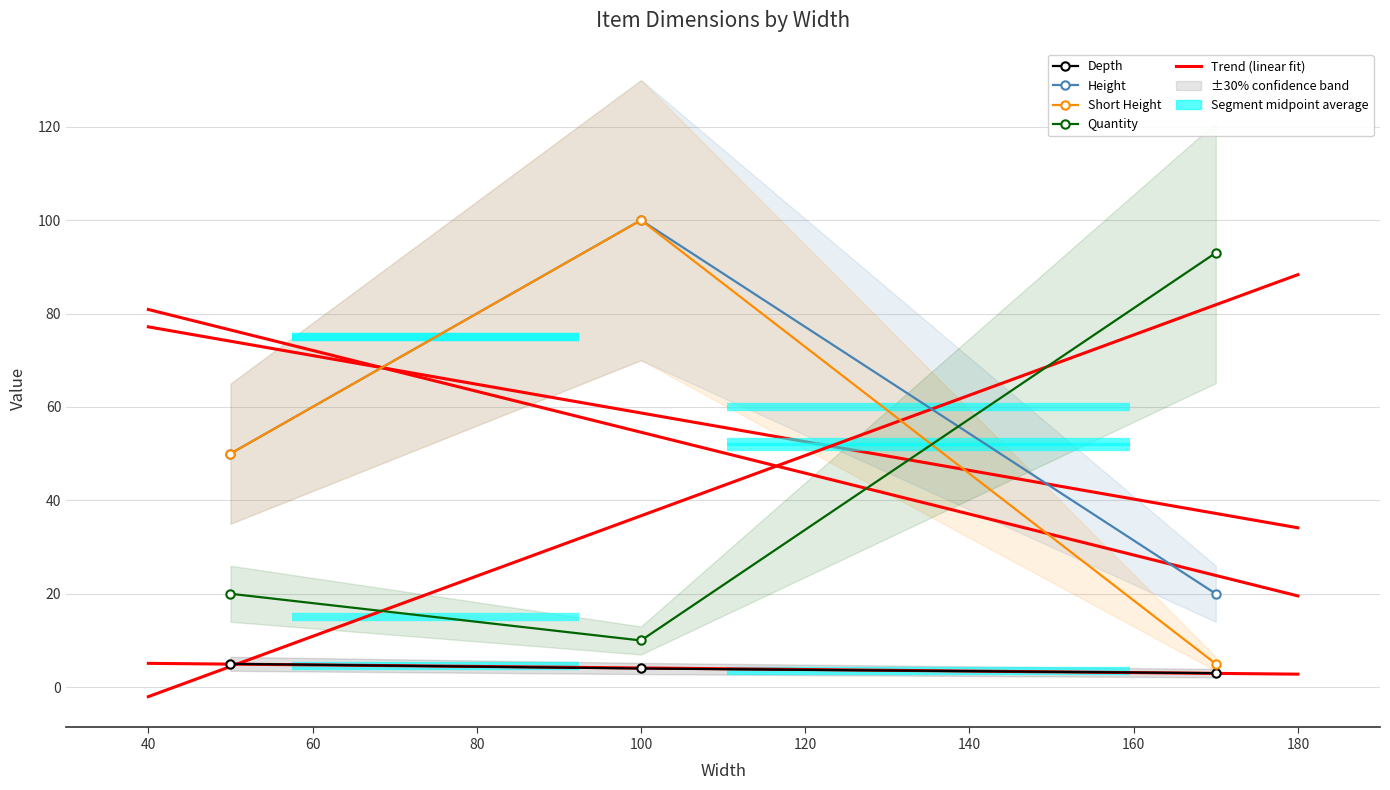

Reading left to right, what are all the values shown in this chart?

Depth: 5	4	3
Height: 50	100	20
Short Height: 50	100	5
Quantity: 20	10	93